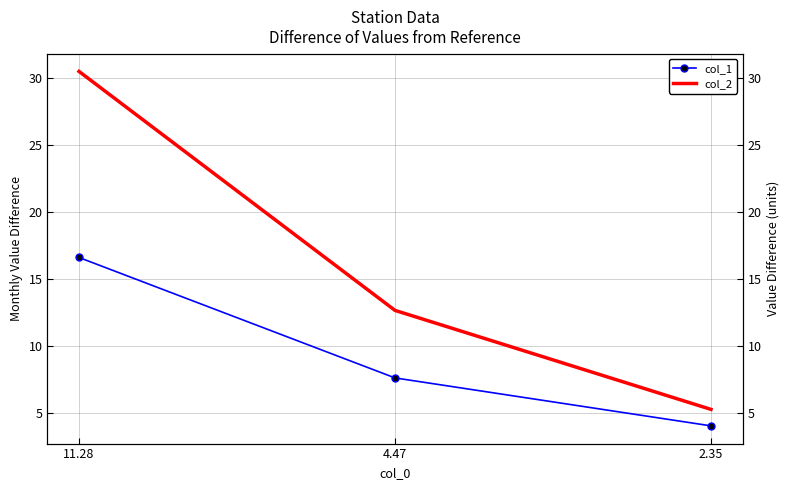

The col_2 series shows 5.2 at 2.35. True or false?

True